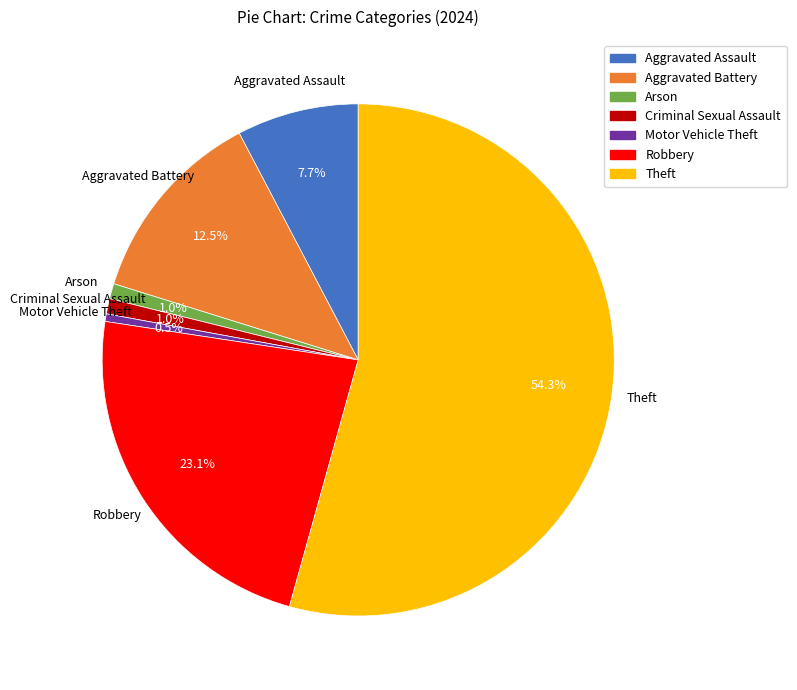

Count the number of slices in the pie.

7